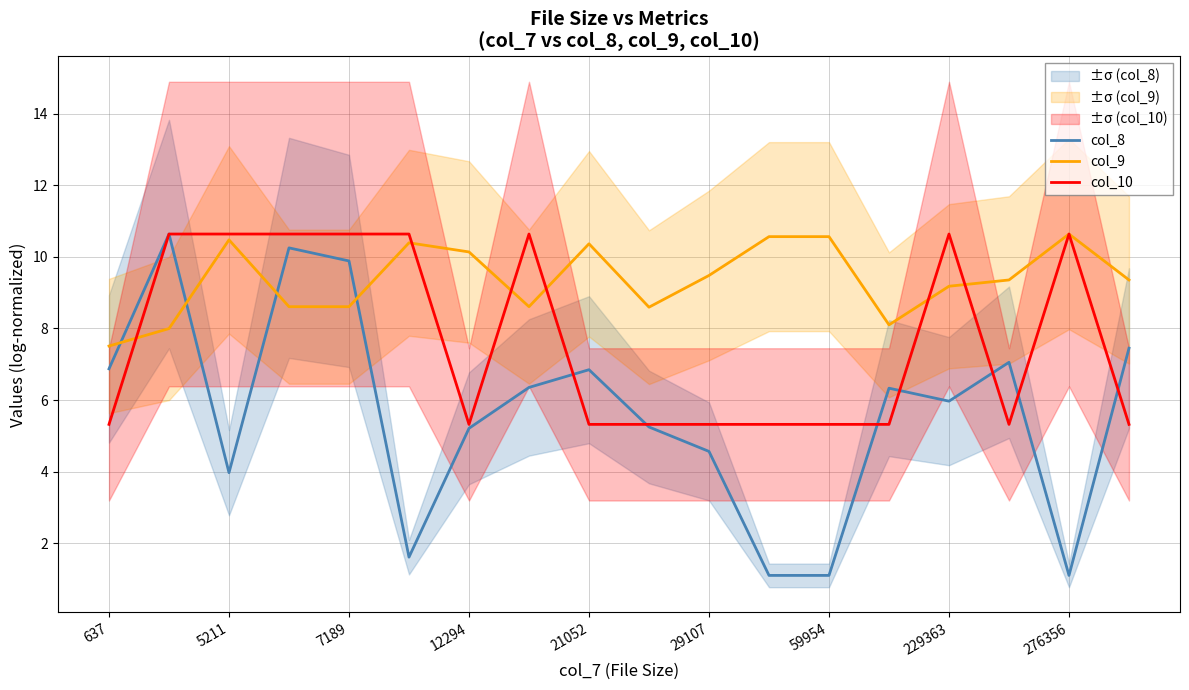

At which category does col_8 reach its first local valley?

5211